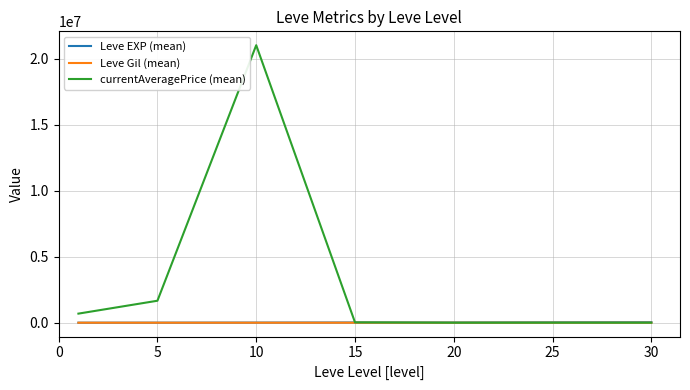

What is the difference between the maximum and minimum values in the currentAveragePrice (mean) series?

21007142.8